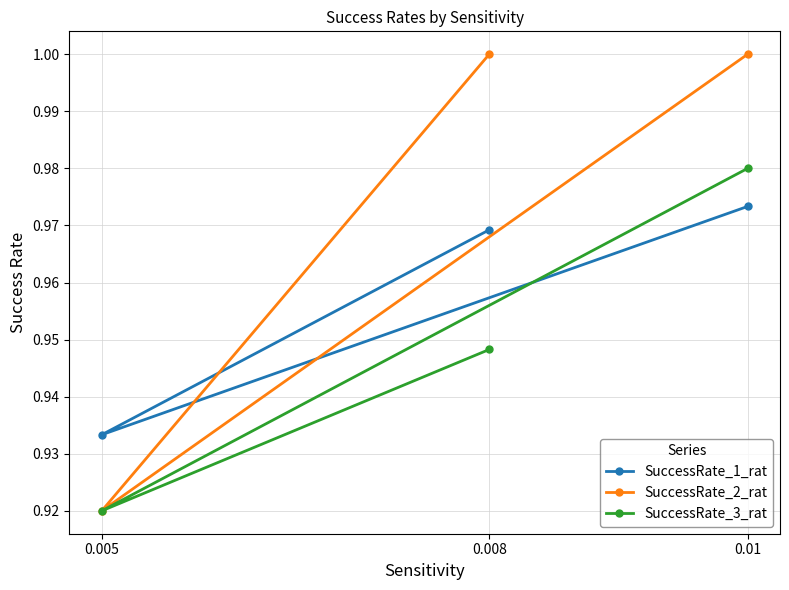

Reading left to right, what are all the values shown in this chart?

SuccessRate_1_rat: 0.01=1.0	0.005=0.9	0.008=1.0
SuccessRate_2_rat: 0.01=1.0	0.005=0.9	0.008=1.0
SuccessRate_3_rat: 0.01=1.0	0.005=0.9	0.008=0.9